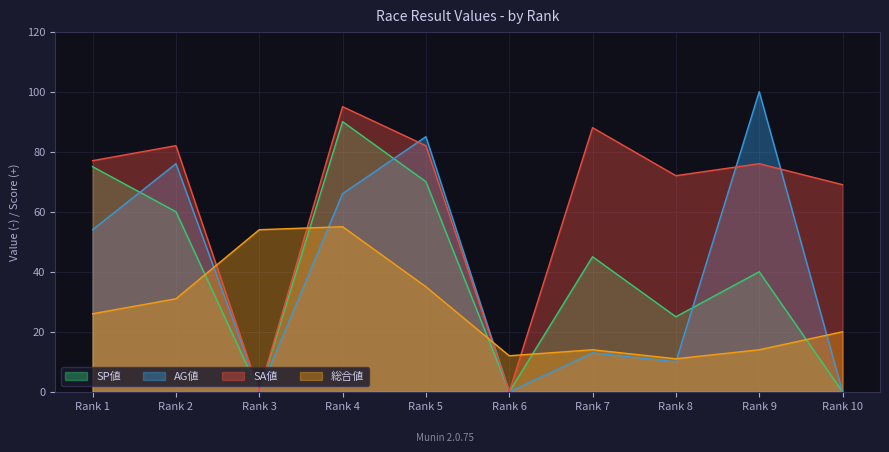

The 総合値 series shows 18 at Rank 8. True or false?

False